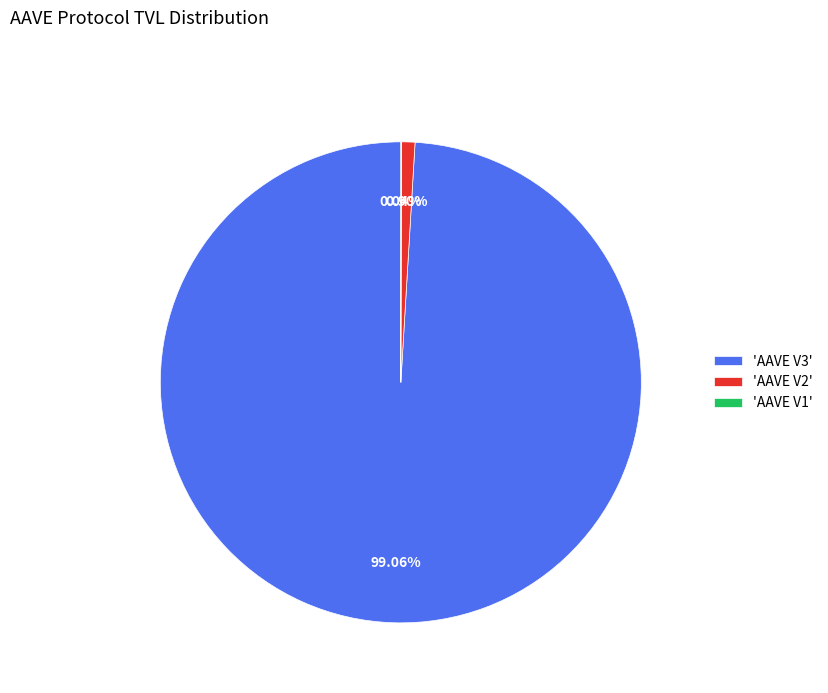

Which category accounts for the majority?

'AAVE V3'